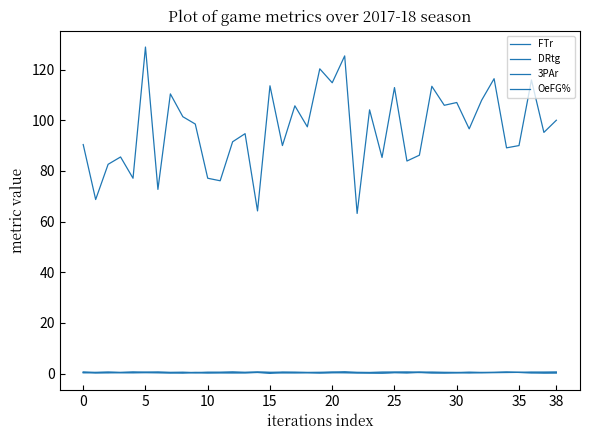

Which label corresponds to the smallest value in the chart?

15